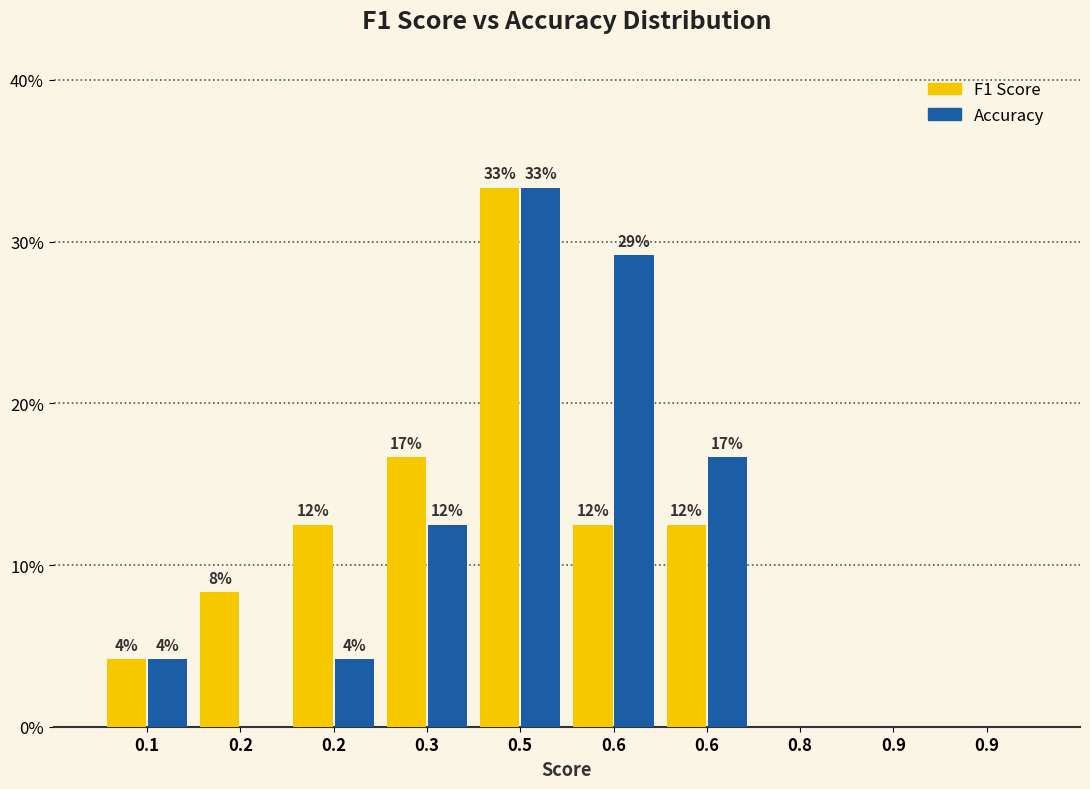

How many groups of bars are there?

10